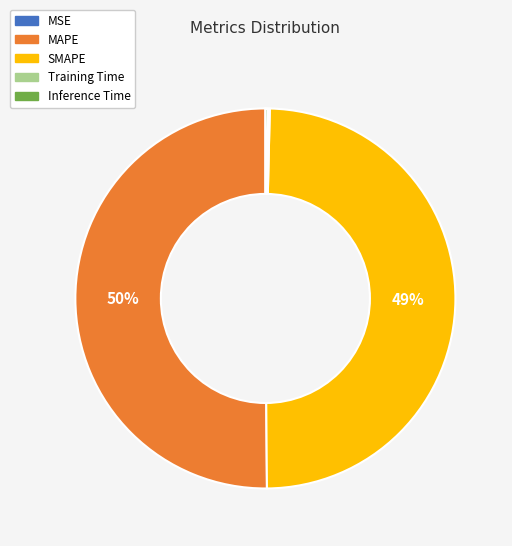

To the nearest percent, what portion does SMAPE represent?

49%